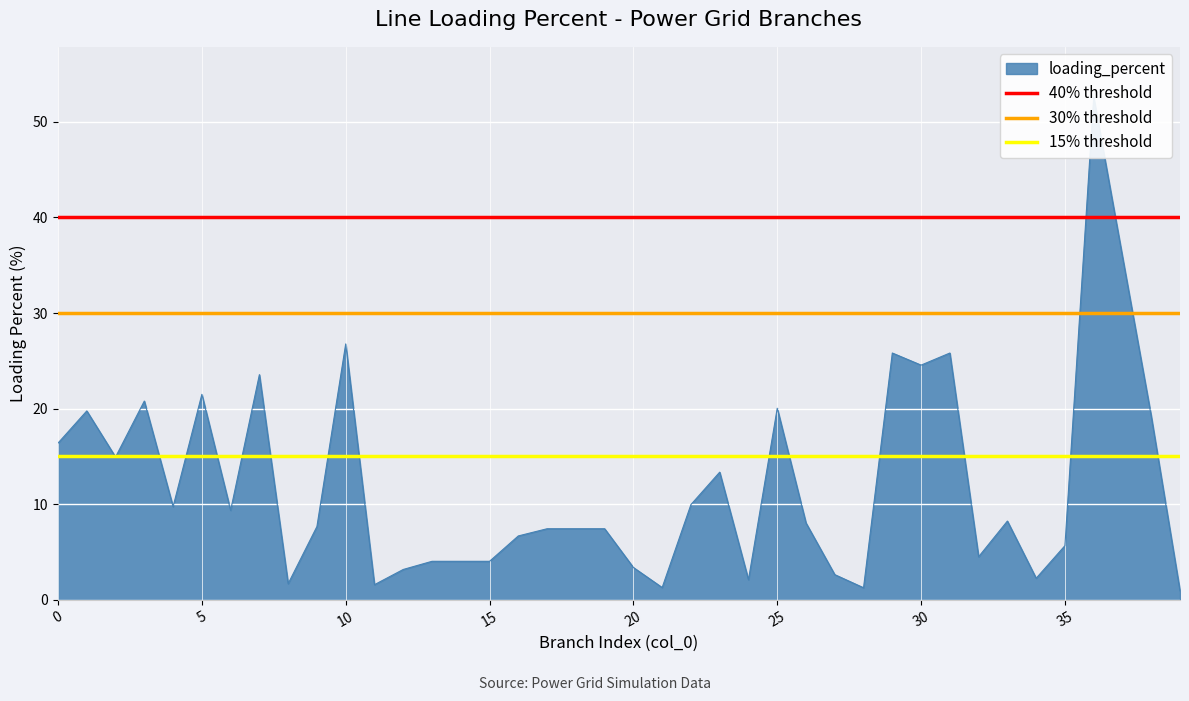

The value of 15% threshold at 0 is 15. True or false?

True